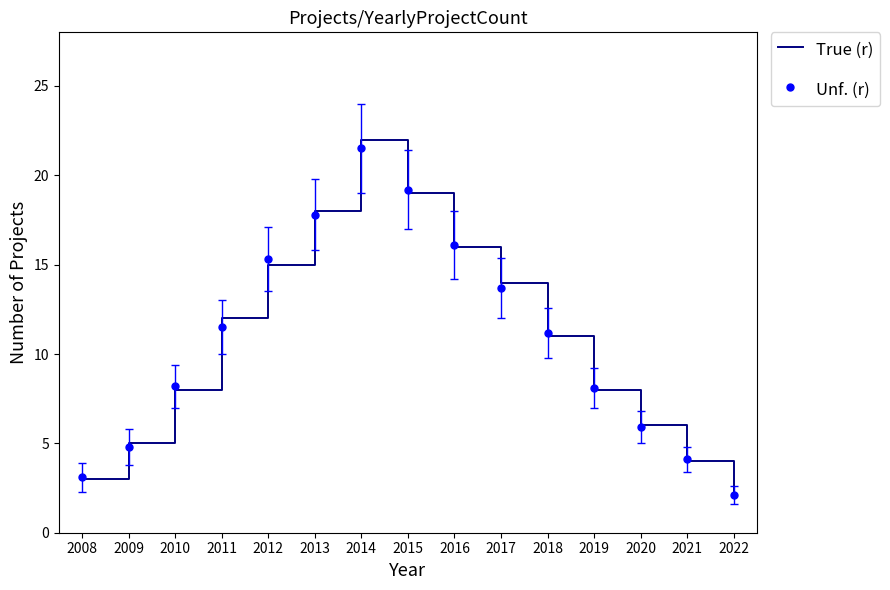

At which label does Unf. (r) reach its minimum?

2022